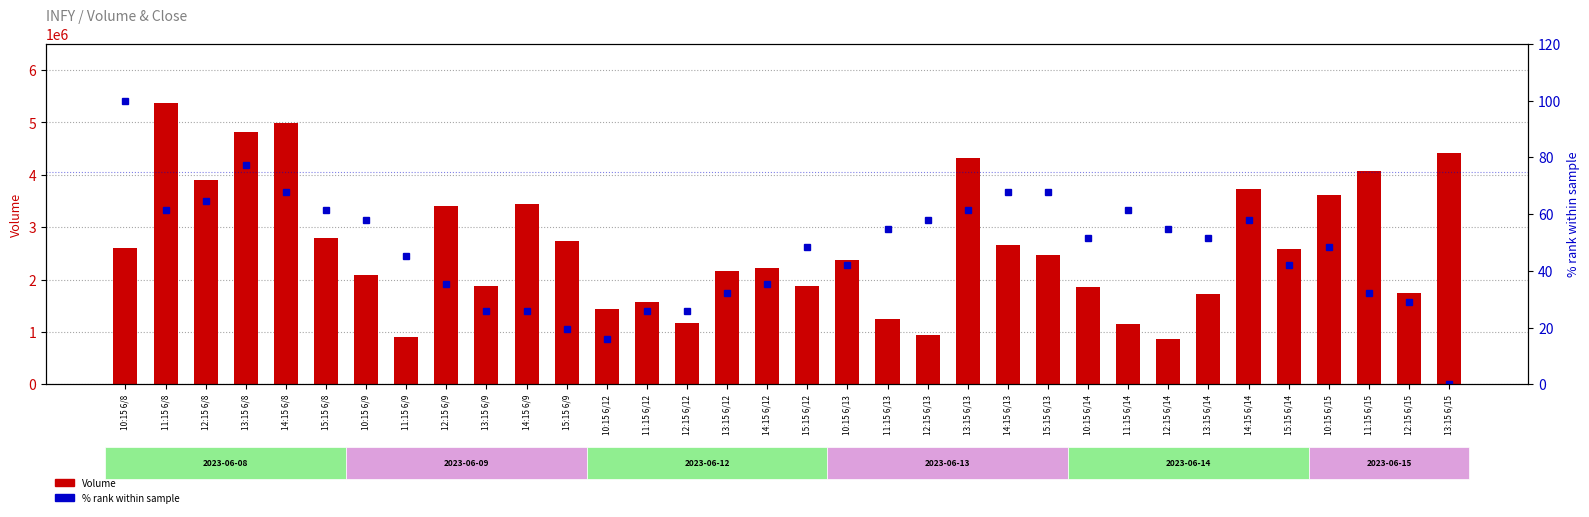

What is the difference between the highest and lowest values at 11:15 6/15?

4074003.7